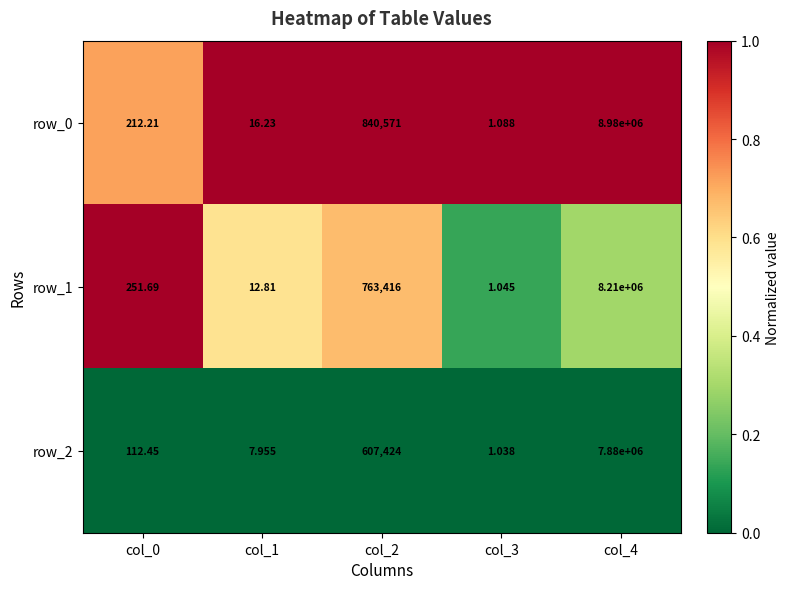

At which category is the sum across all series the highest?

col_4